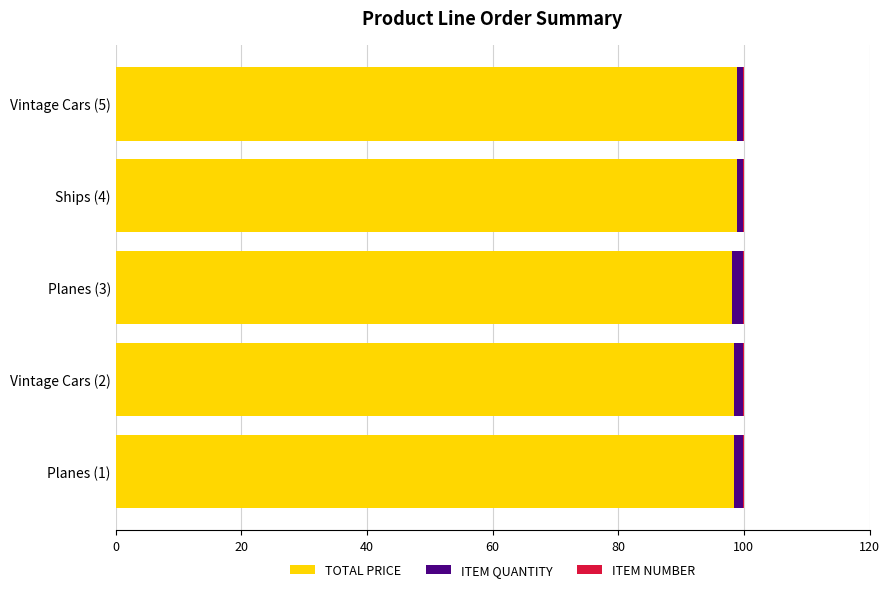

The TOTAL PRICE series shows 66.9 at Ships (4). True or false?

False